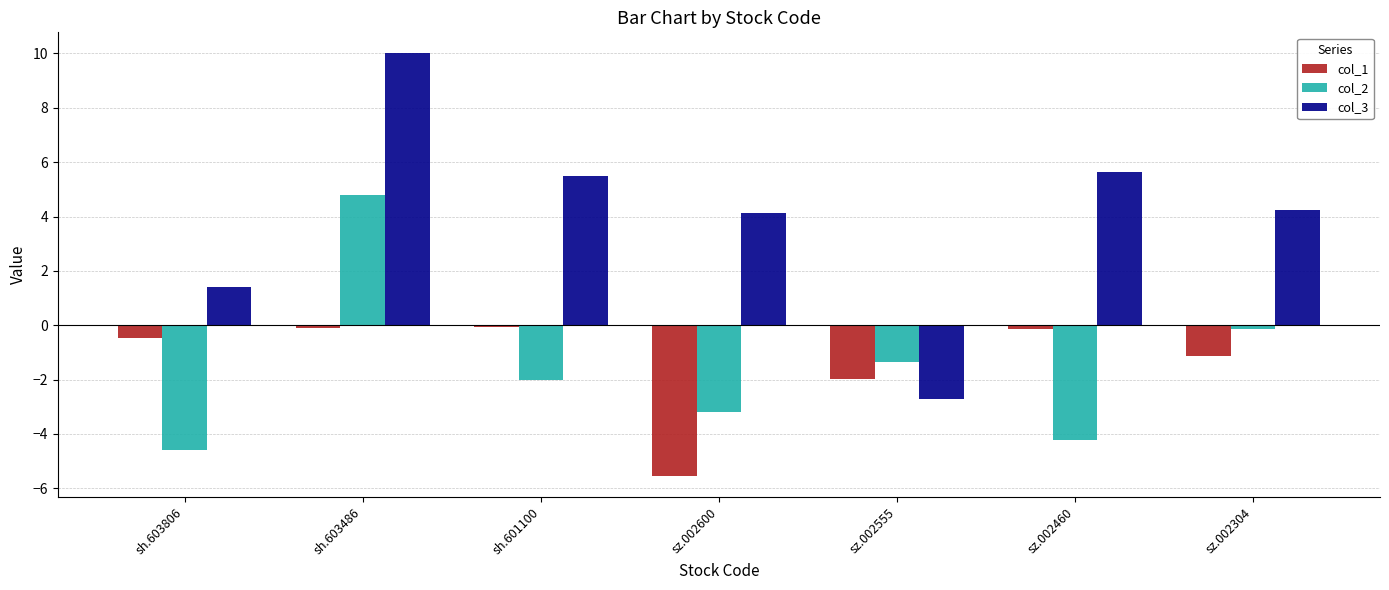

True or false: col_2 has a value of -4.6 at sh.603806.

True